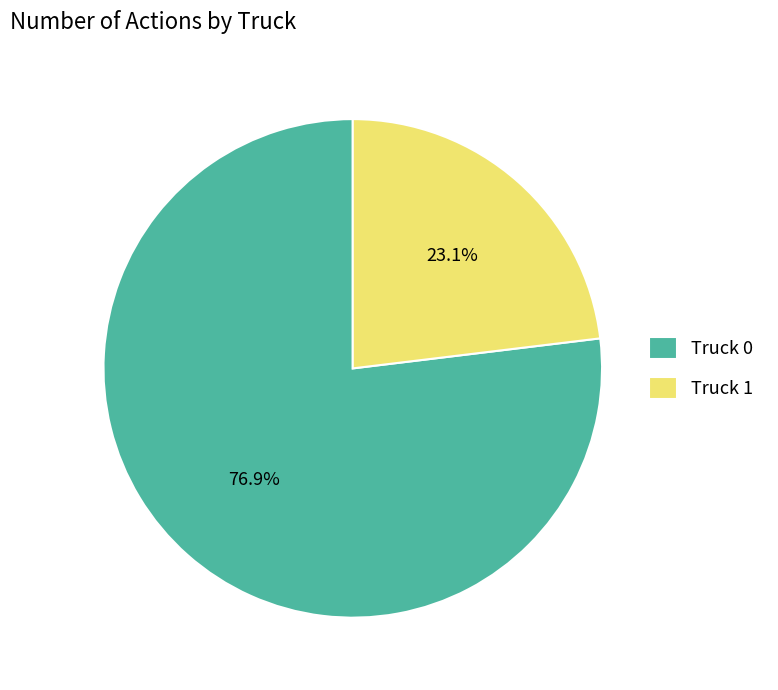

What portion of the pie excludes Truck 1?

76.9%